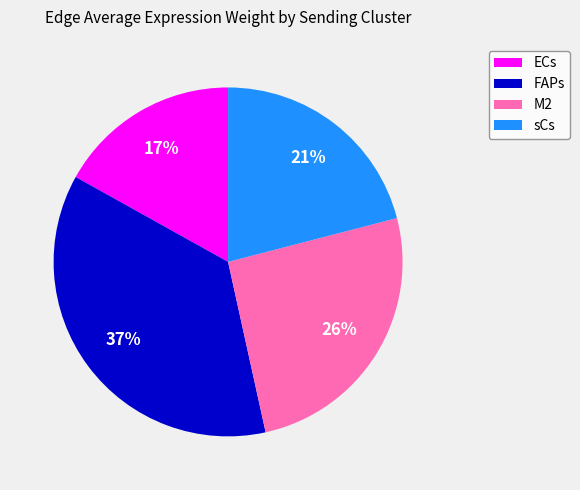

Between M2 and FAPs, which is larger?

FAPs